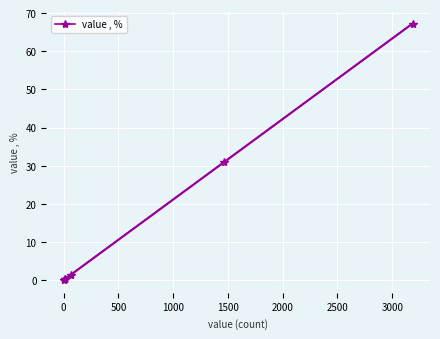

True or false: the data shows 23.8 at −500.

False